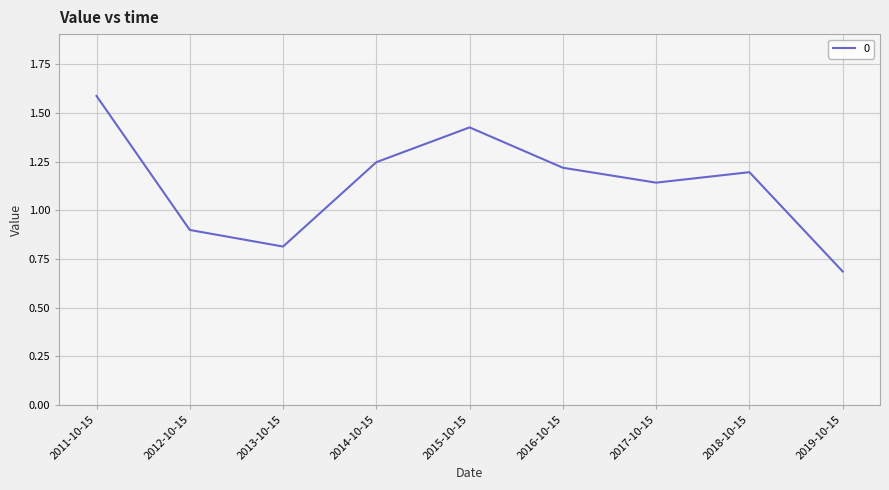

Is it true that the value at 2019-10-15 is 0.3?

False